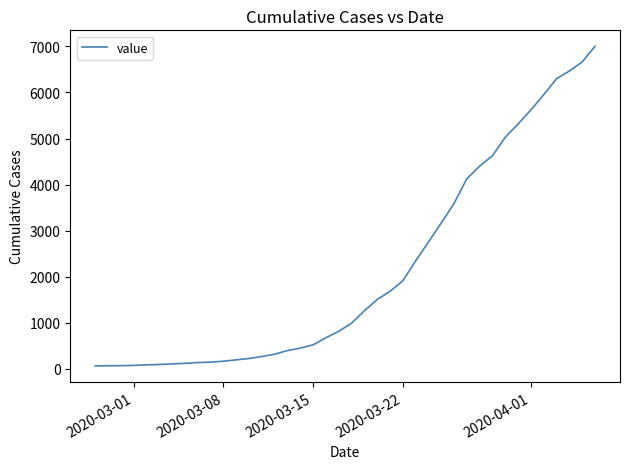

What is the difference between the maximum and minimum values?

6938